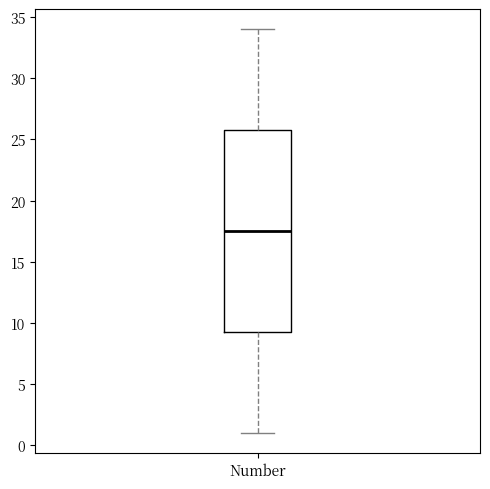

Read this box plot against the y-axis: the position of the median line, the range covered by the box, and the ends of both whiskers. The values are not printed on the chart, so give them approximately, as read against the axis.

median 17.5, box 9.5 to 26.0, whiskers 1.0 to 34.0